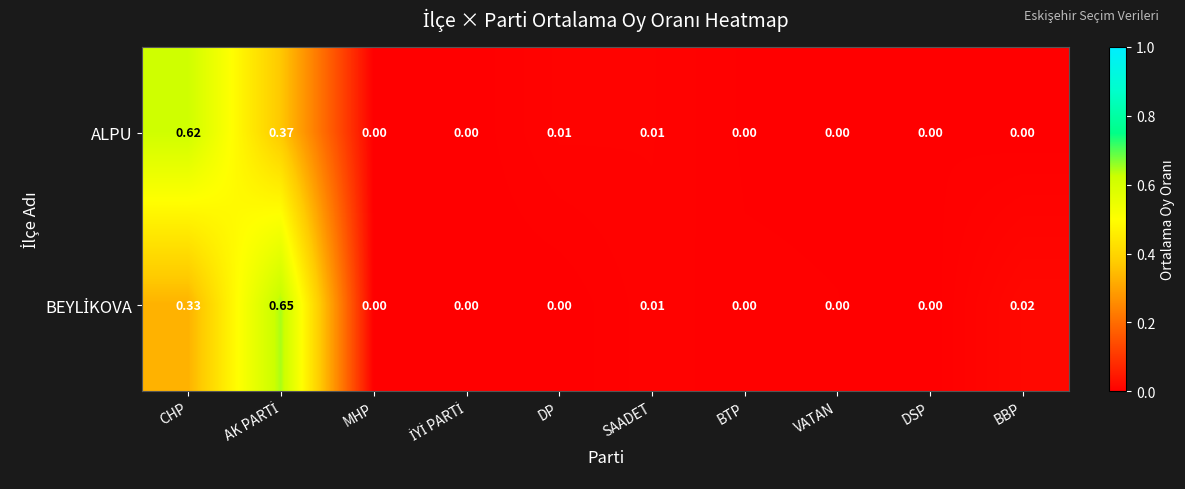

Which category has the highest value in the ALPU series?

CHP